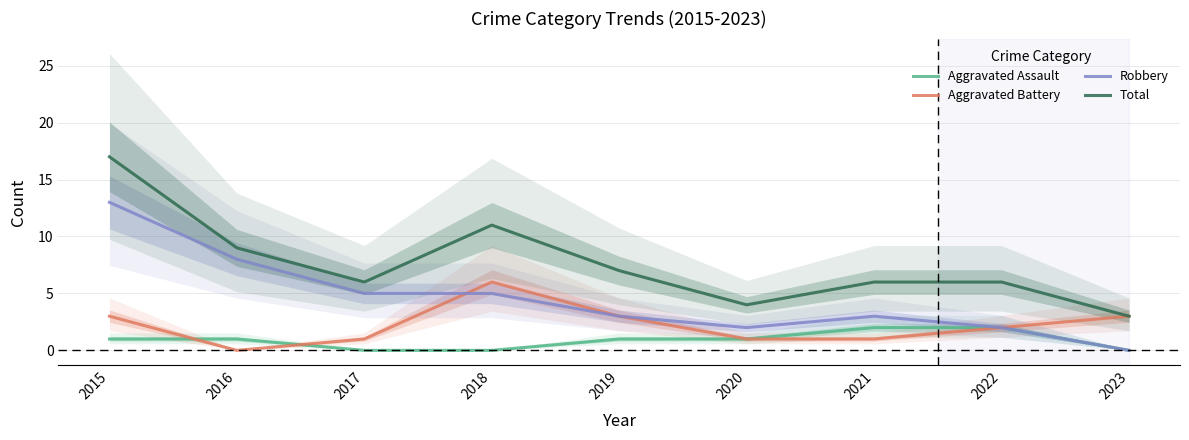

What is the average value of the Aggravated Battery series?

2